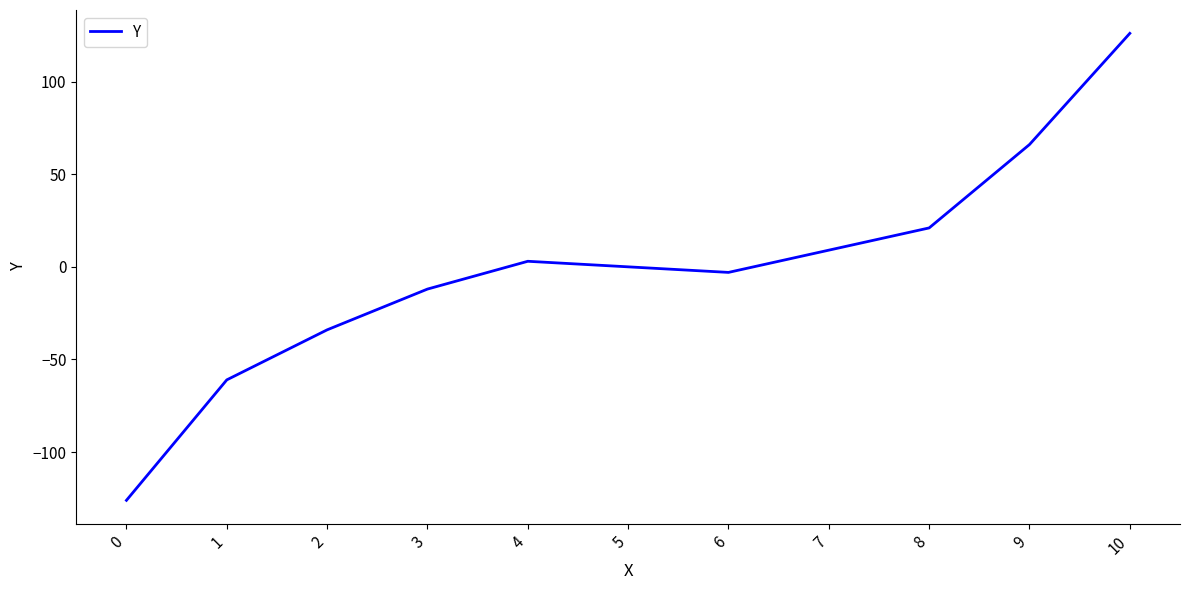

What is the smallest value displayed?

-126